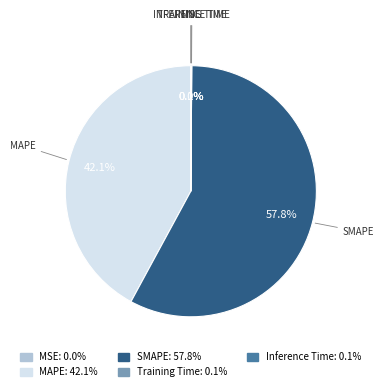

How much of the chart is everything except MAPE?

57.9%